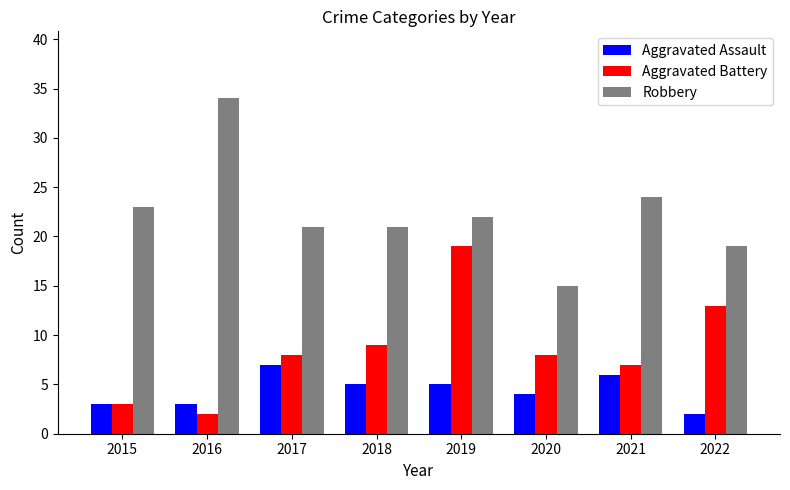

List the series in order of their peak value, lowest first.

Aggravated Assault, Aggravated Battery, Robbery